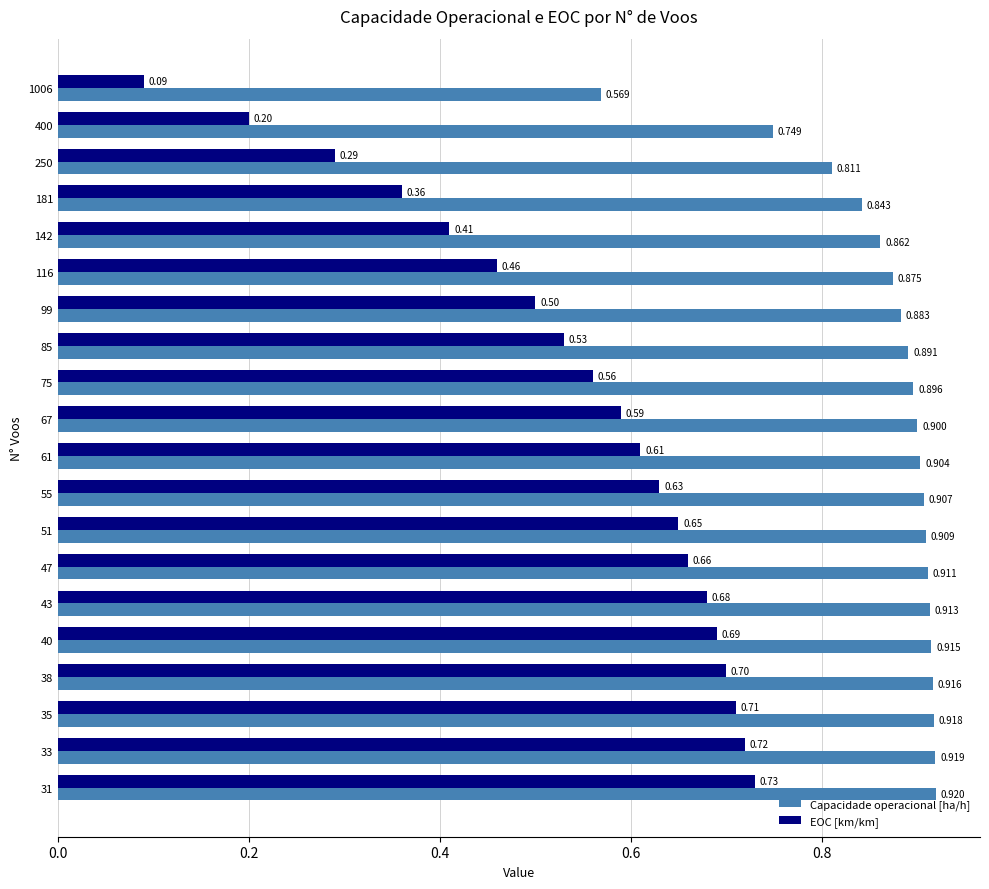

List the labels in order of EOC [km/km] value, largest first.

31, 33, 35, 38, 40, 43, 47, 51, 55, 61, 67, 75, 85, 99, 116, 142, 181, 250, 400, 1006